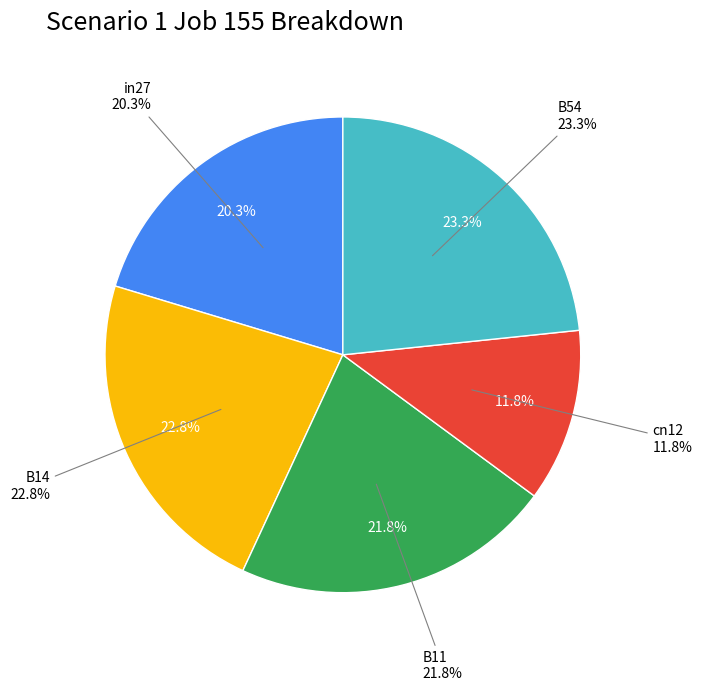

To the nearest percent, what percentage of the pie is in27?

20%